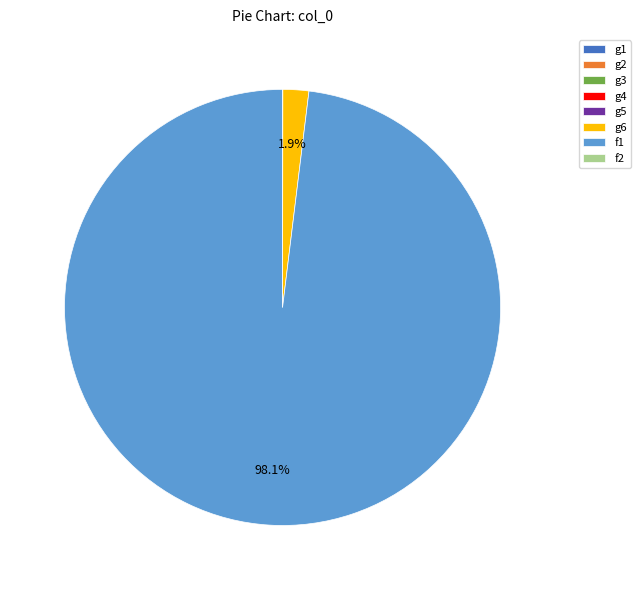

Is f1 the majority of the pie?

Yes